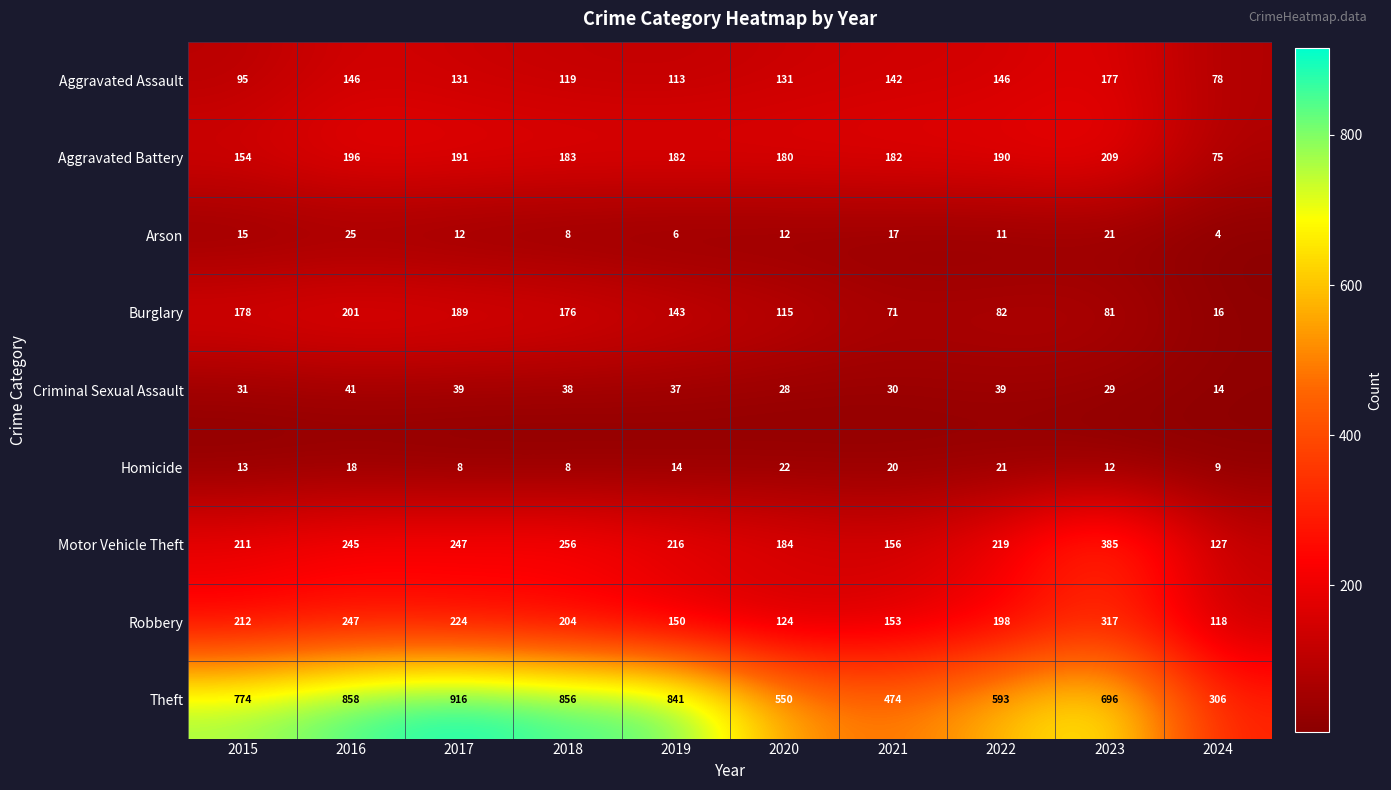

What is the total value across all series at 2018?

1848